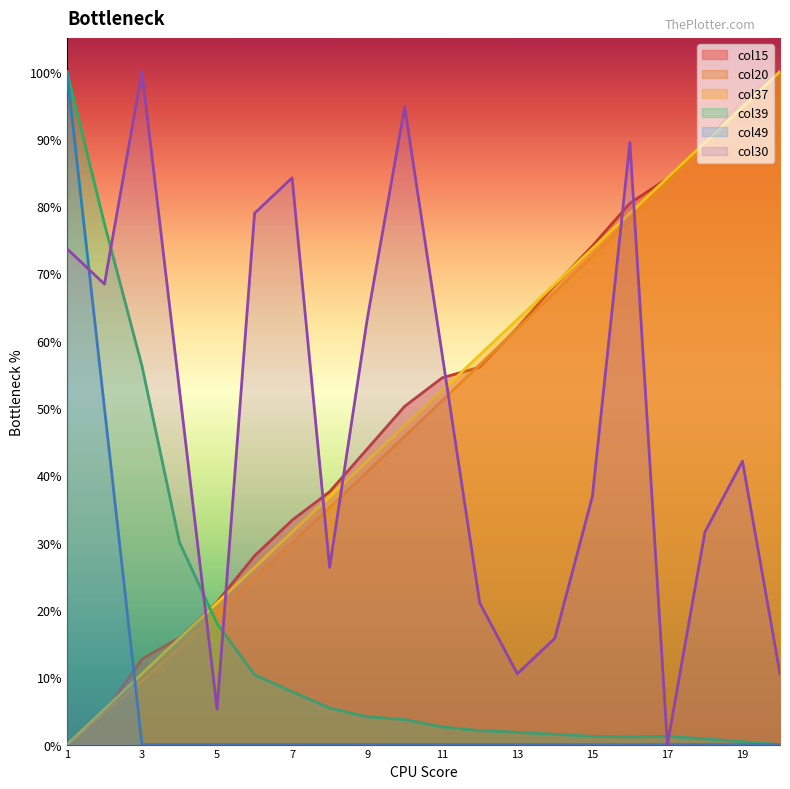

How many values in col39 are above zero?

19